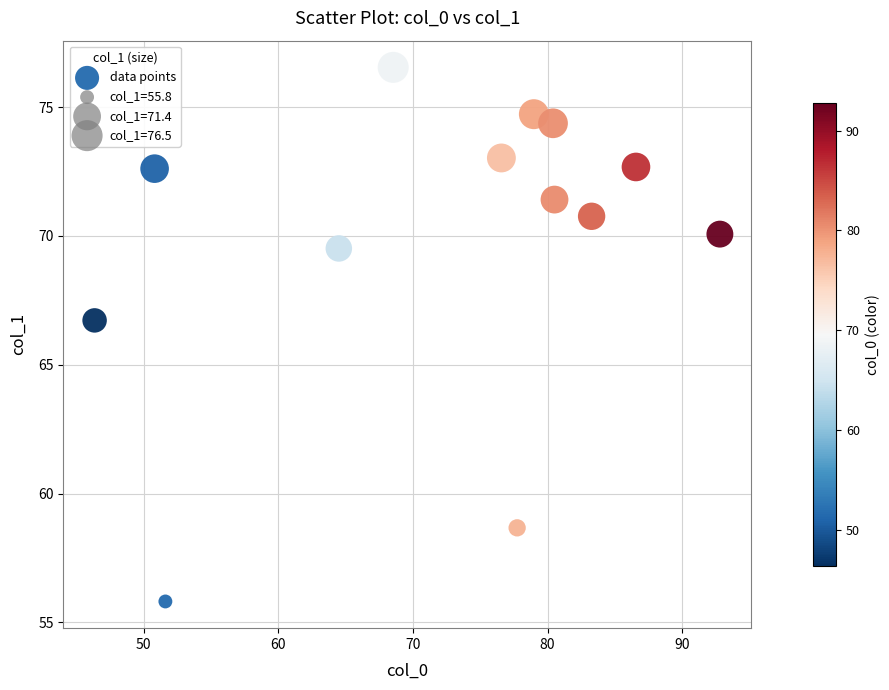

What Y value in the scatter plot is closest to 66?

66.7